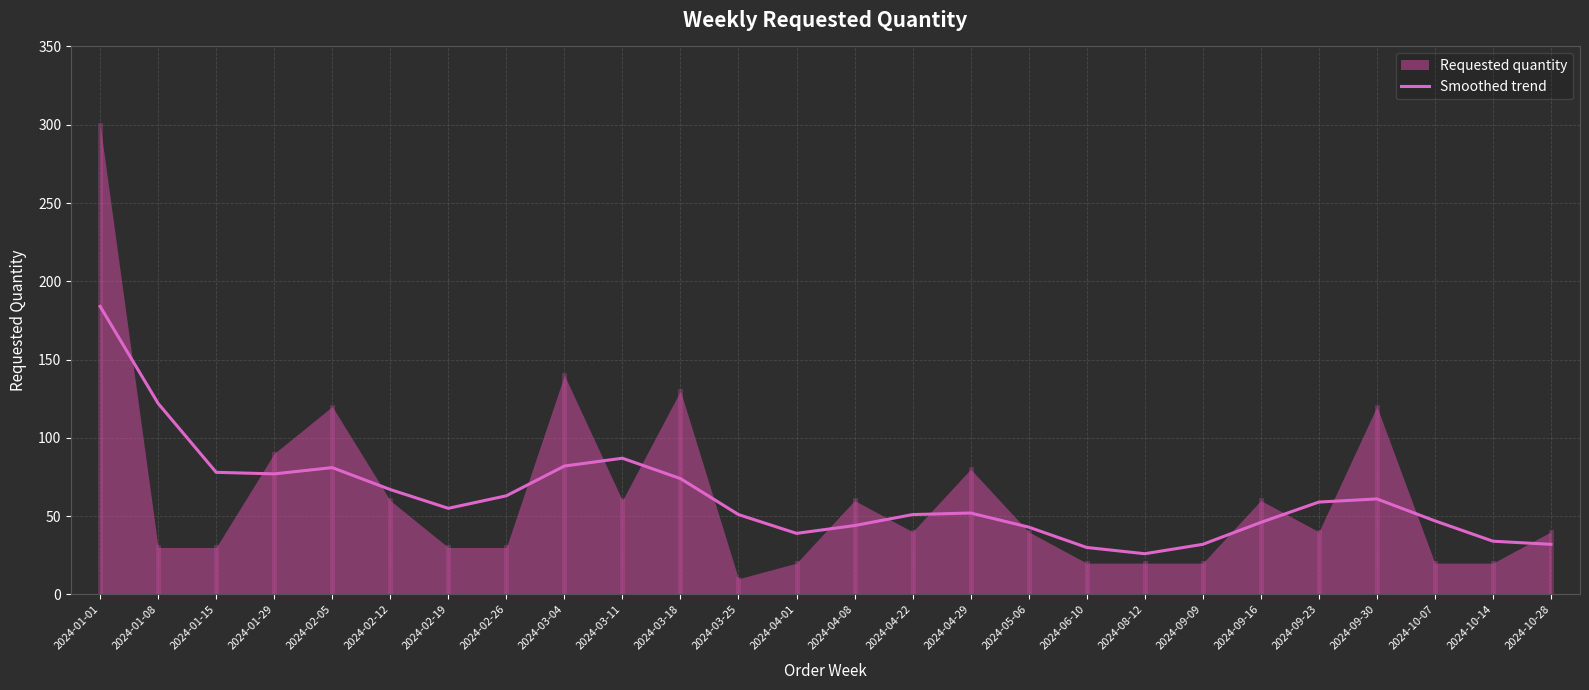

Count the number of categories in the chart.

26